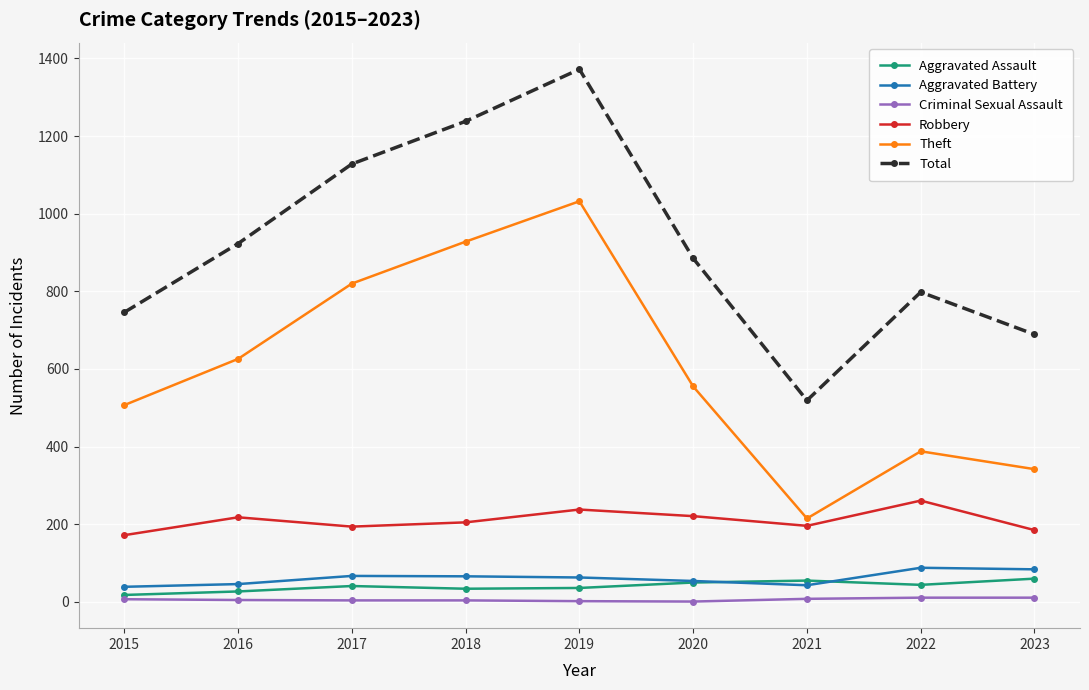

What is the value of the Total point at the 1st from the left?

746